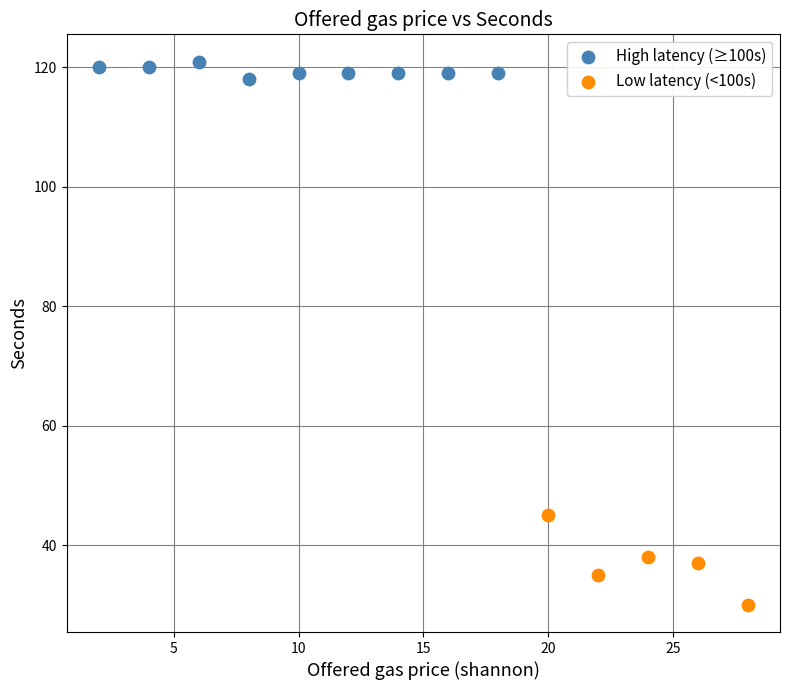

Which series contains the highest Y value?

High latency (≥100s)